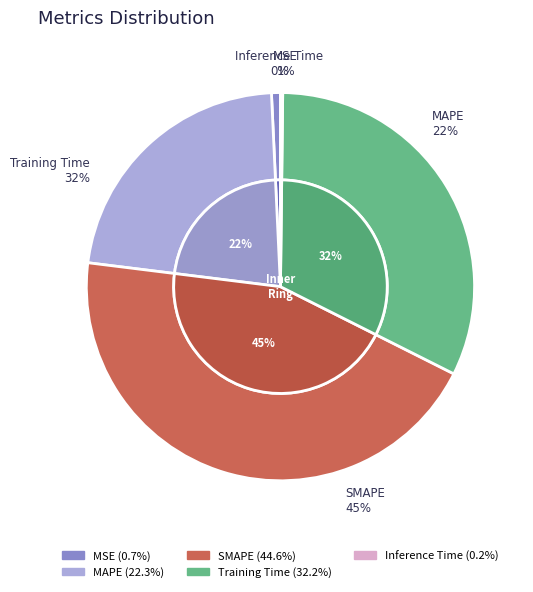

Rank the categories by value from highest to lowest.

SMAPE, Training Time, MAPE, MSE, Inference Time